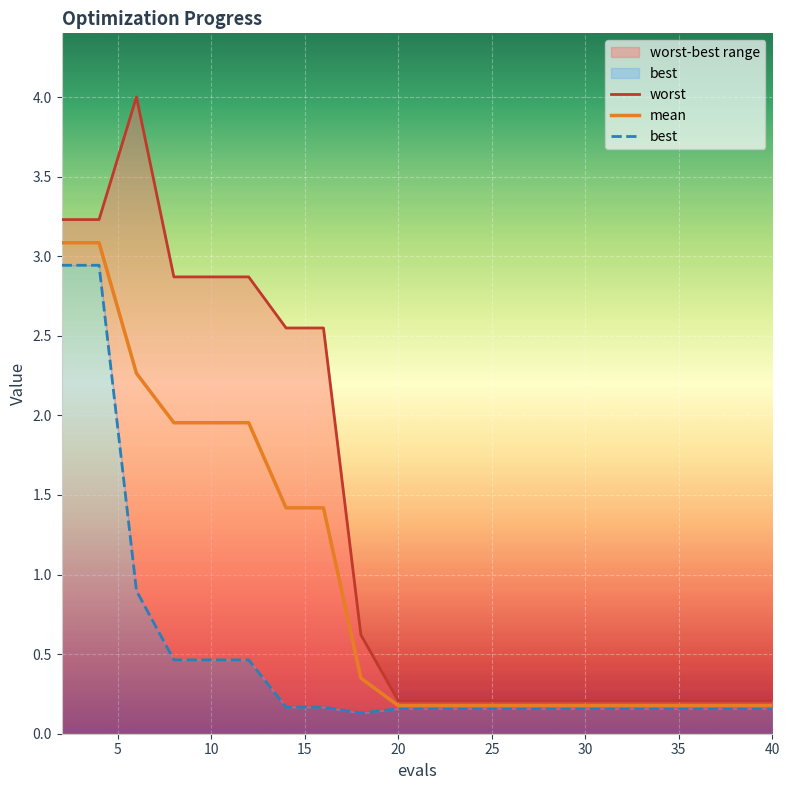

Rank the series by their average value, from lowest to highest.

best, mean, worst